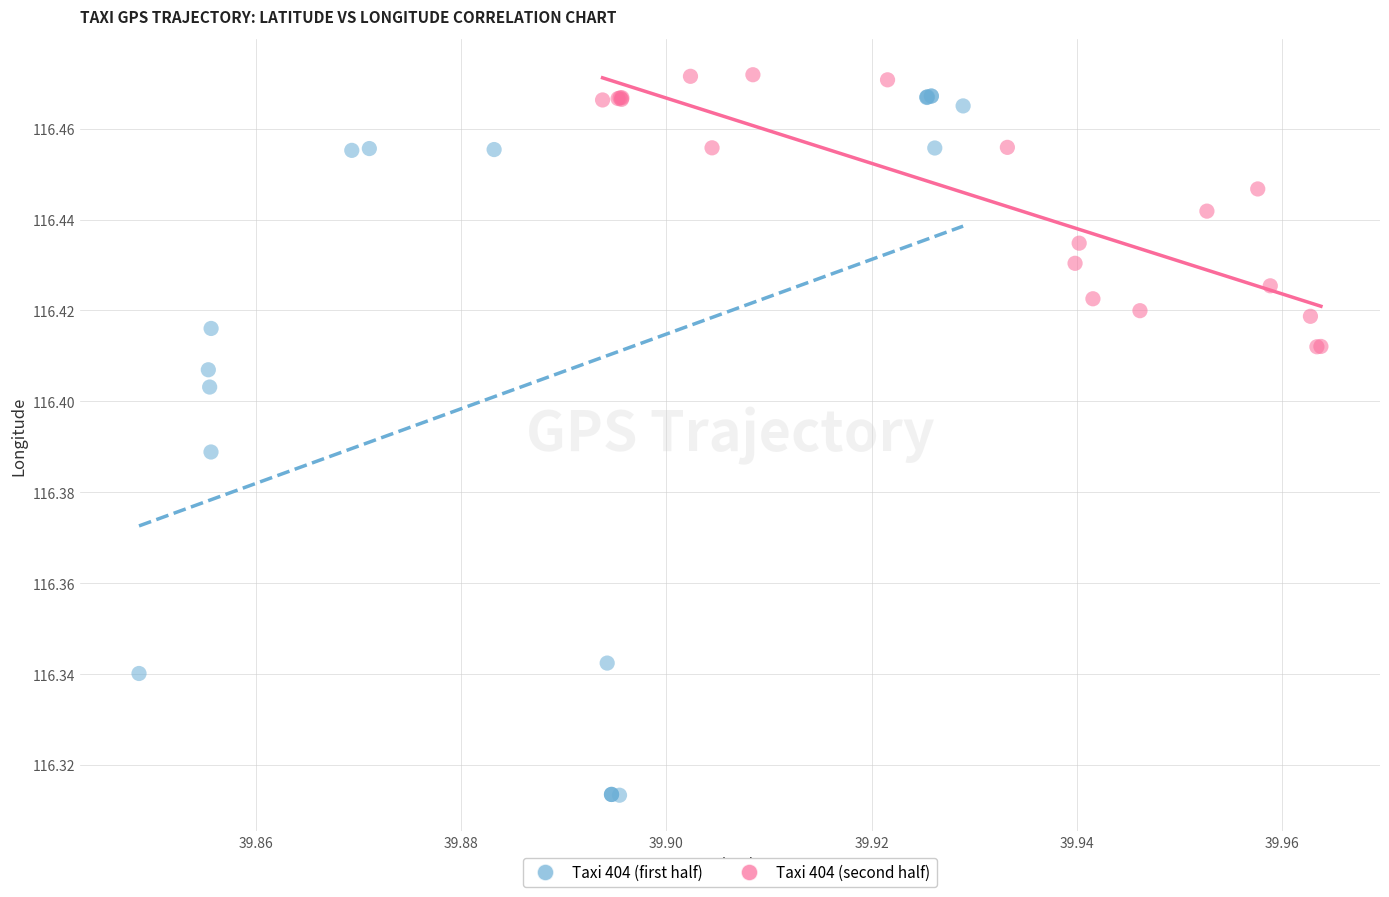

Which series has the widest spread of Y values?

Taxi 404 (first half)